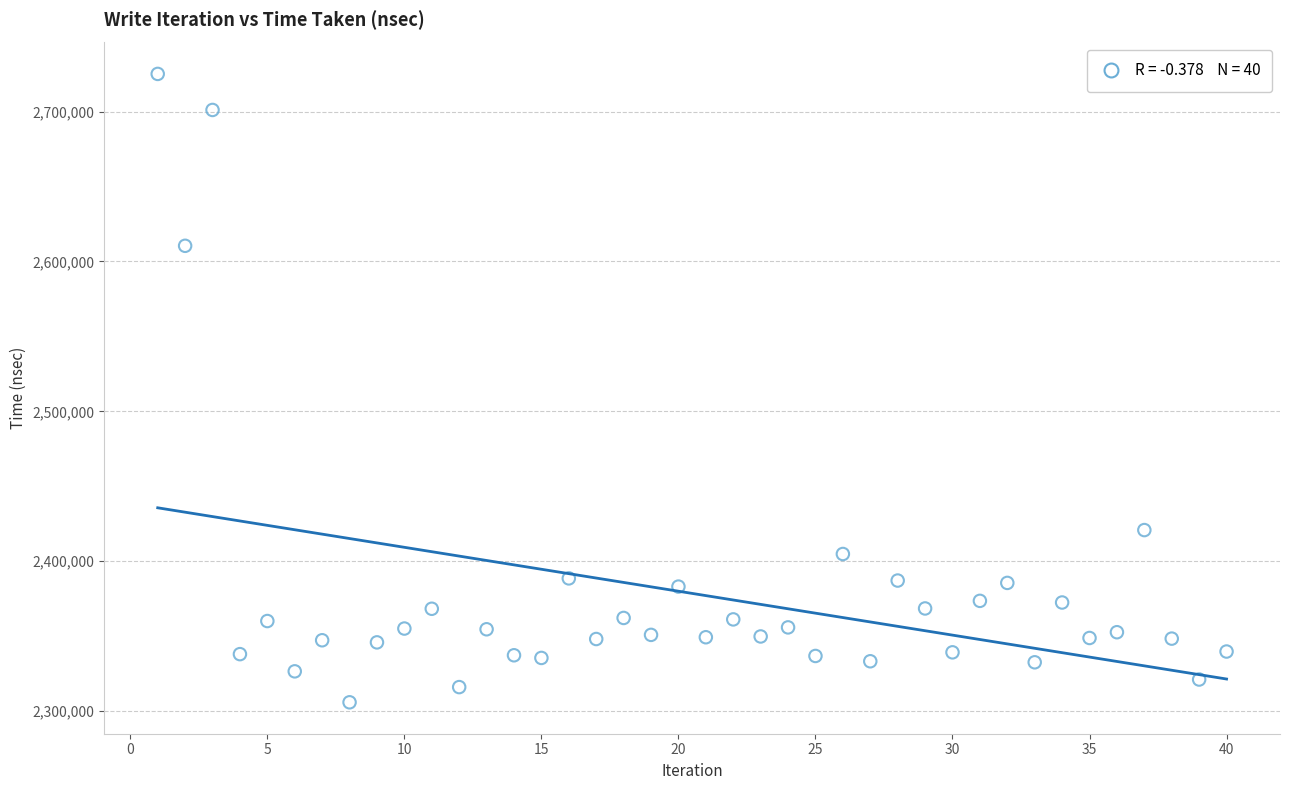

What is the range of X values (max minus min)?

39